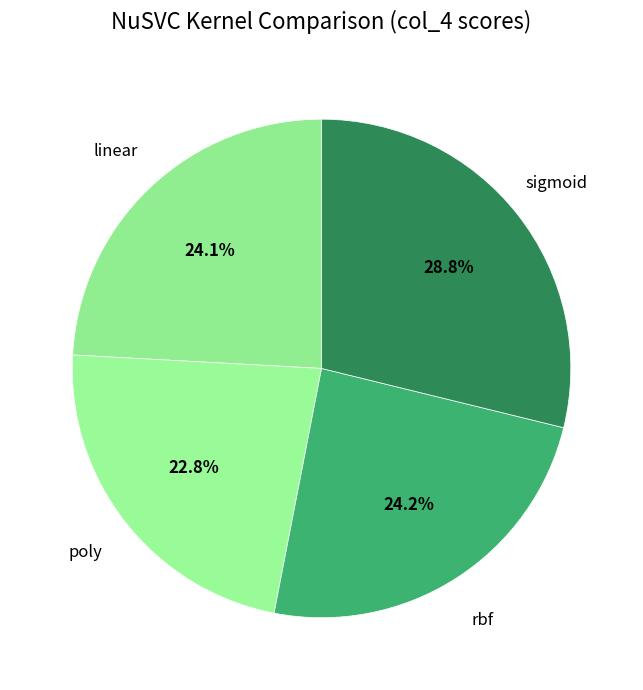

How many segments does this pie chart have?

4